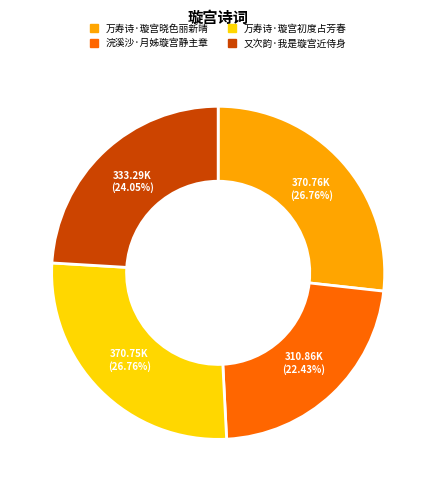

To the nearest percent, what portion does 浣溪沙·月姊璇宫静主章 represent?

22%